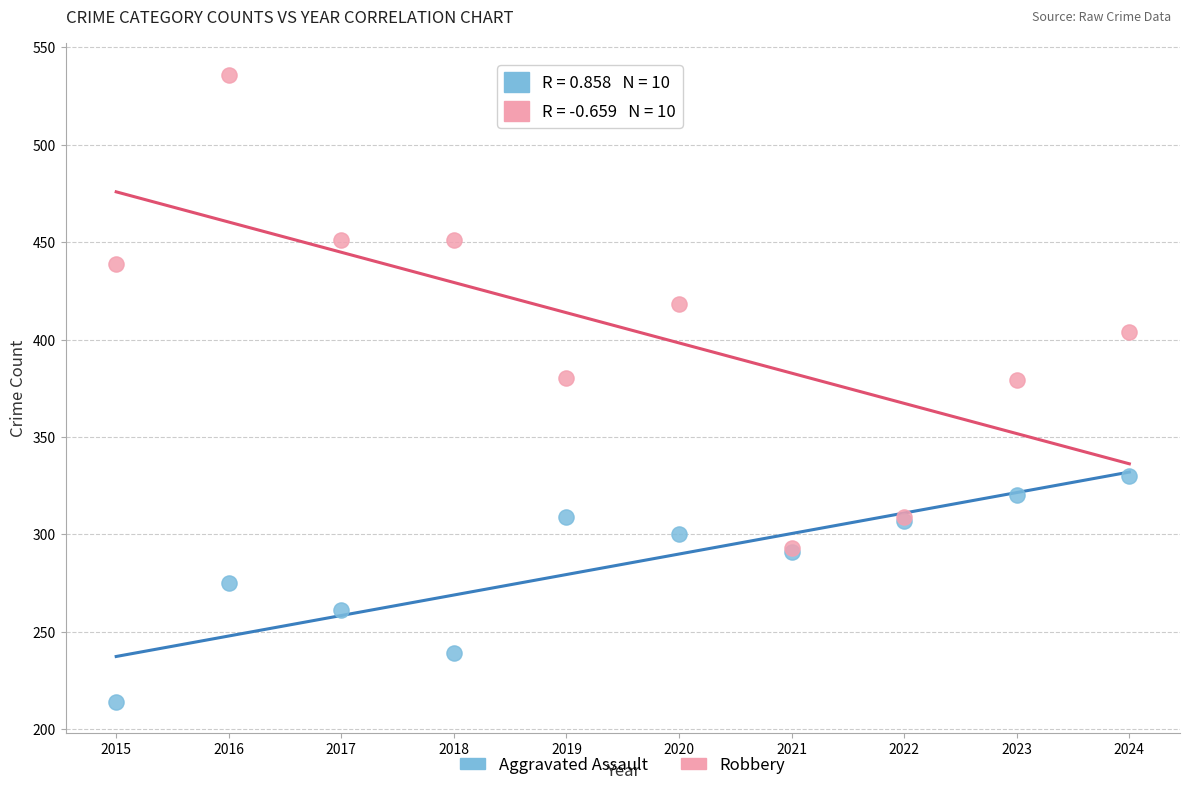

In the Robbery series, what Y value is closest to 414?

418